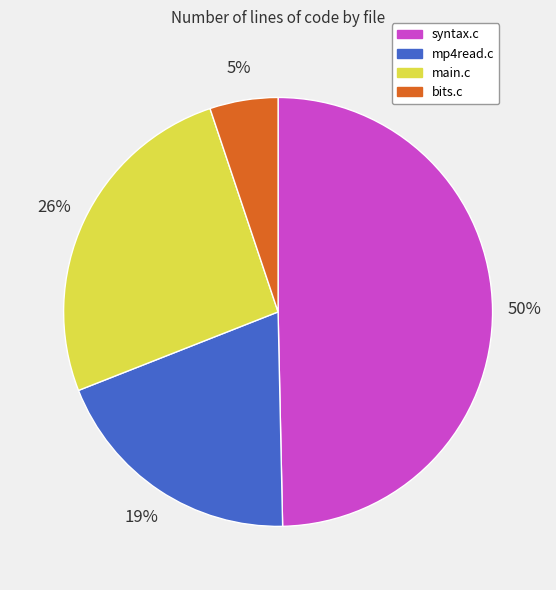

Is there a majority slice in this chart?

No